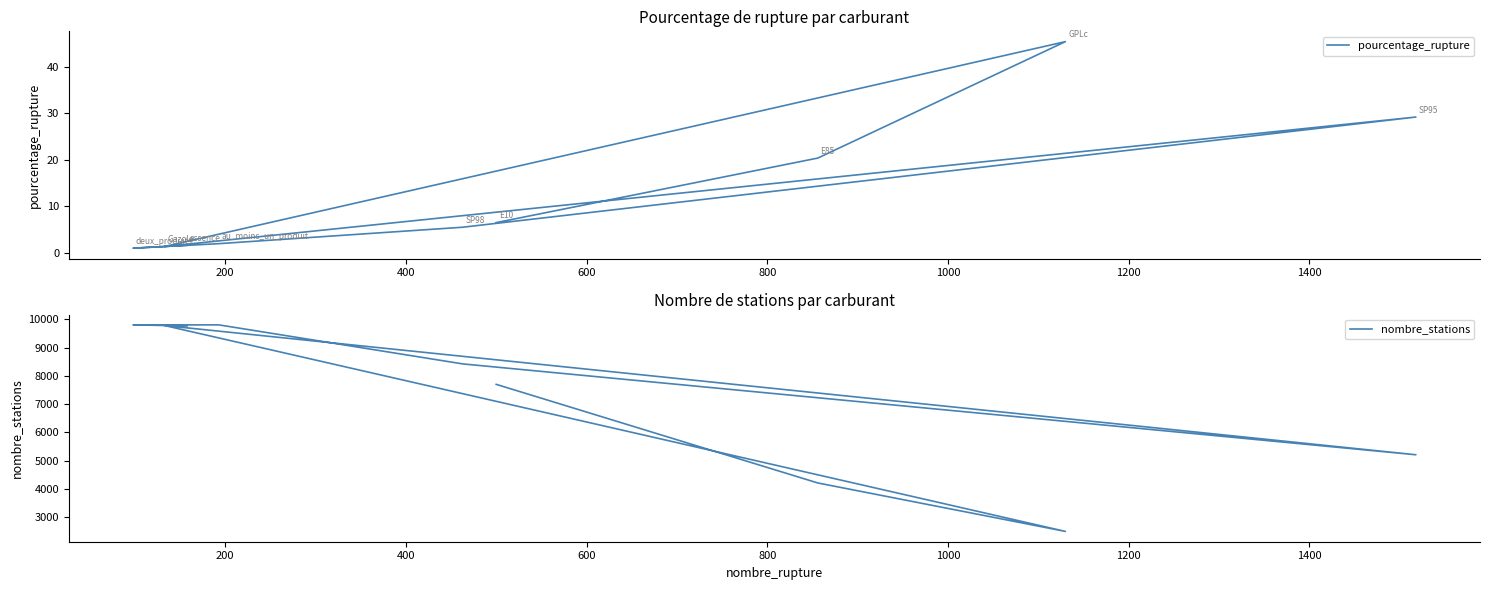

Rank the series by their maximum value, from highest to lowest.

nombre_stations, pourcentage_rupture